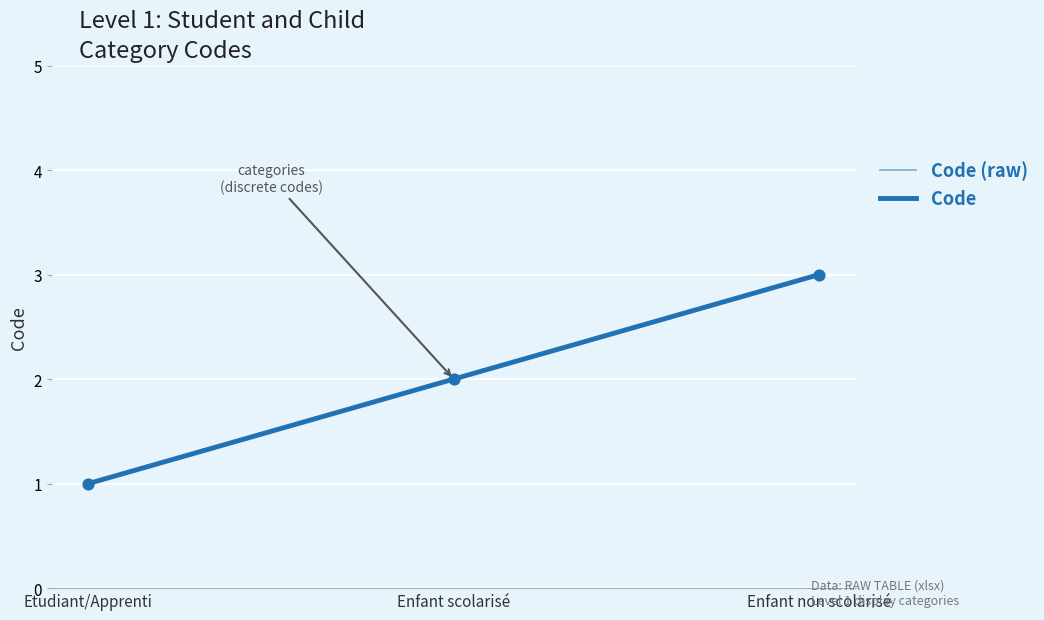

Does the chart have visible grid lines?

Yes